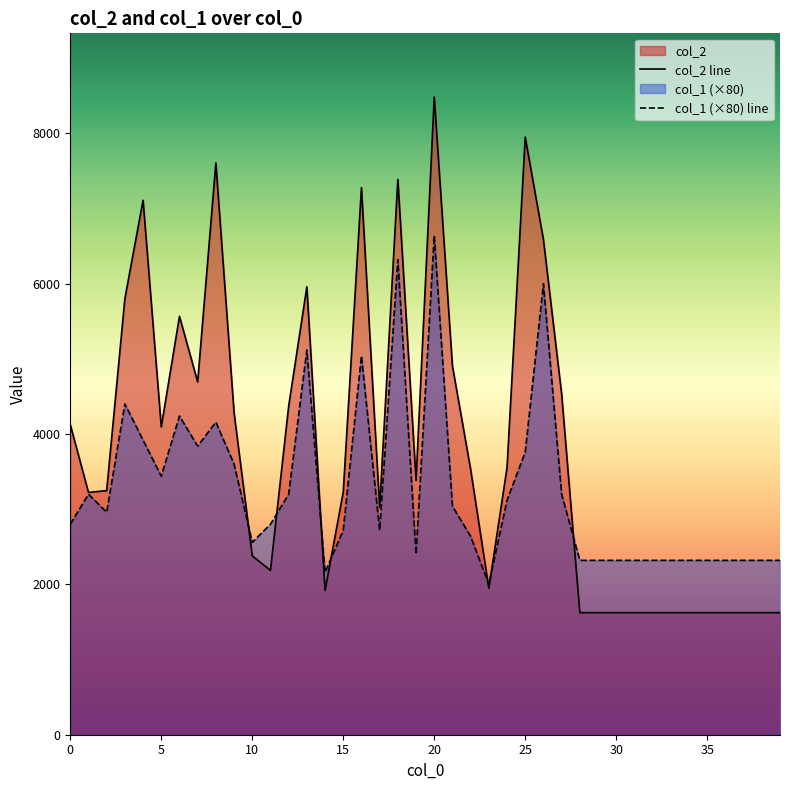

What is the minimum value shown in the chart?

1624